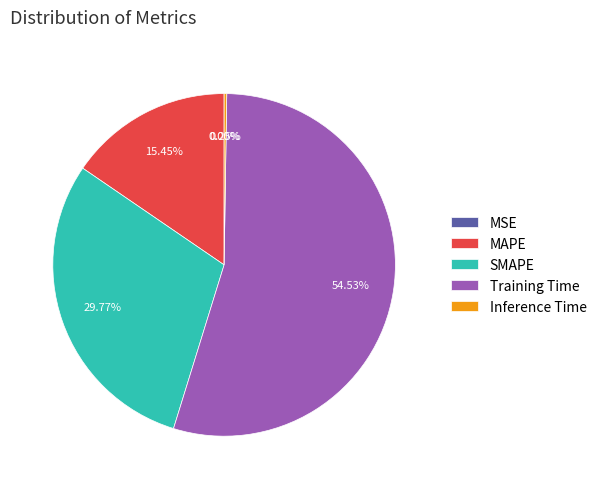

Does SMAPE account for over 50% of the chart?

No